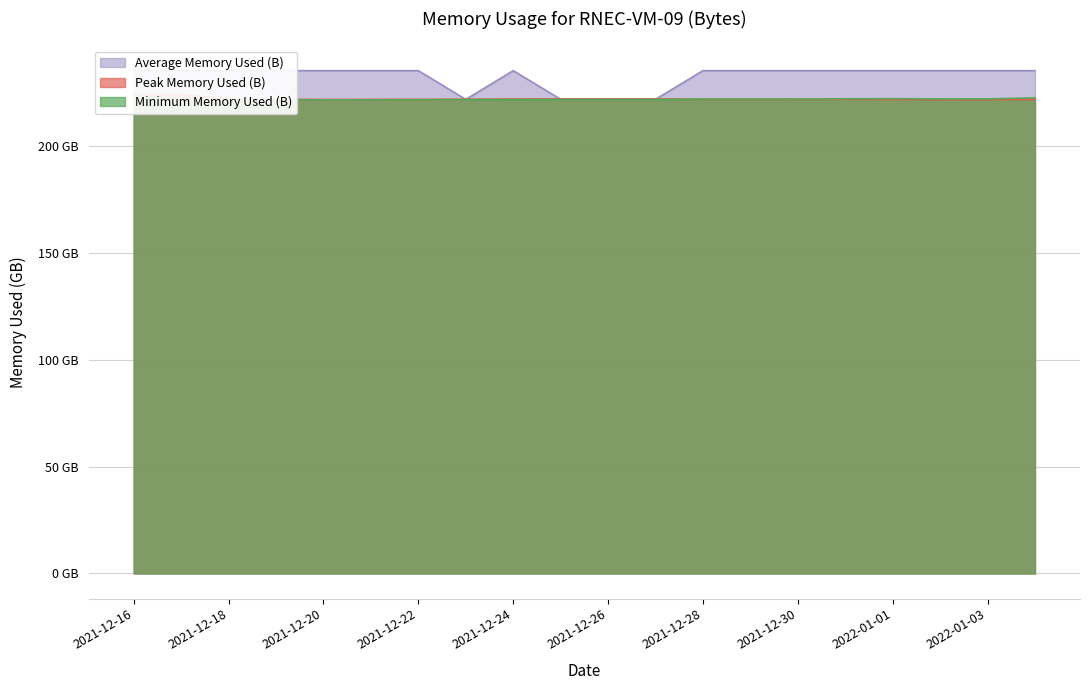

Where is the first local maximum for Minimum Memory Used (B)?

2021-12-19